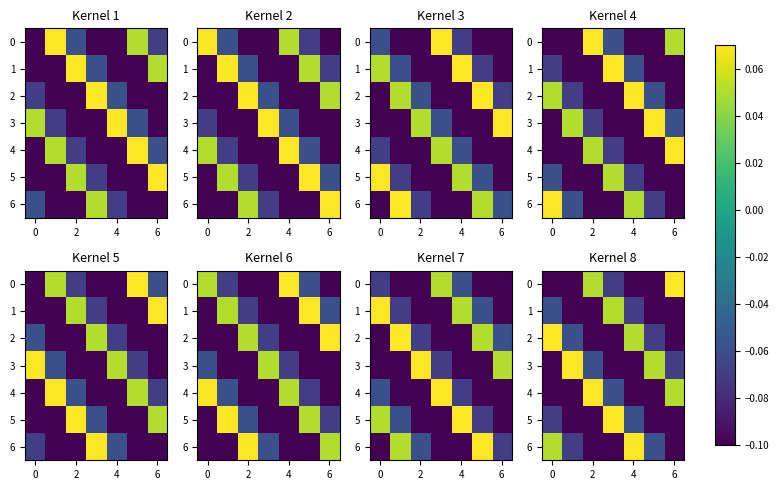

Count the number of categories in the chart.

7